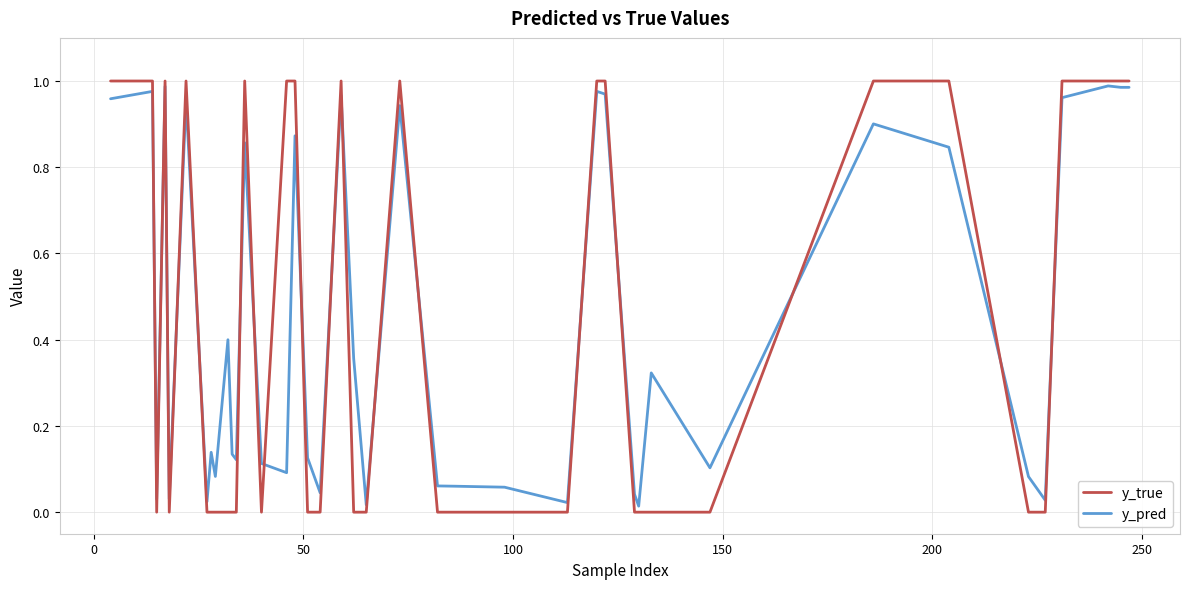

Which series has the widest spread of values?

y_true